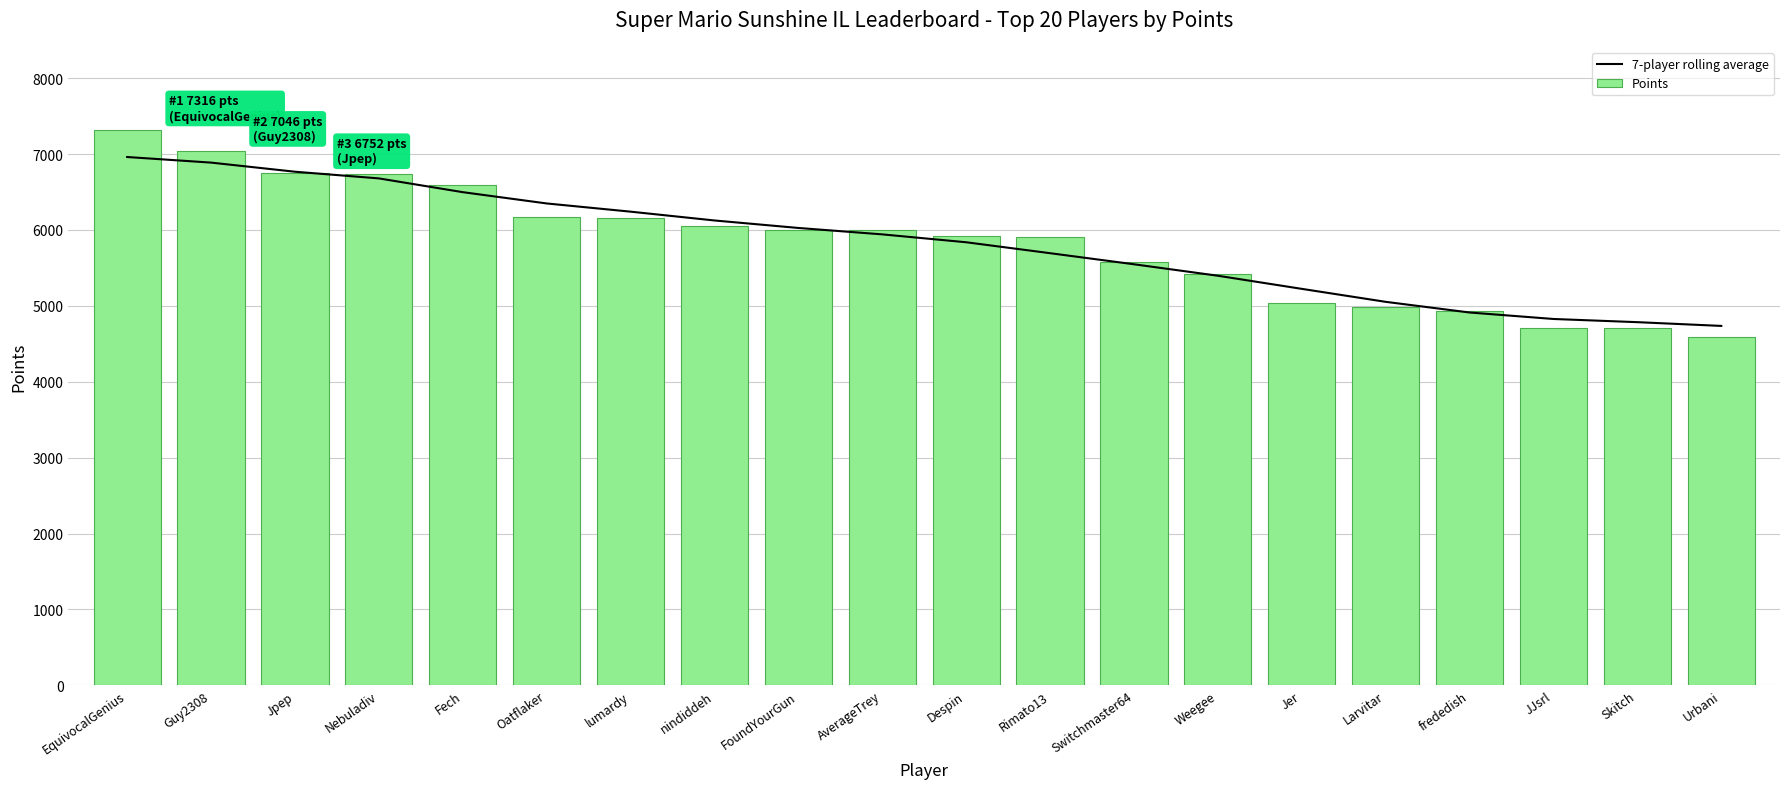

How many data points in 7-player rolling average are less than 5942?

10